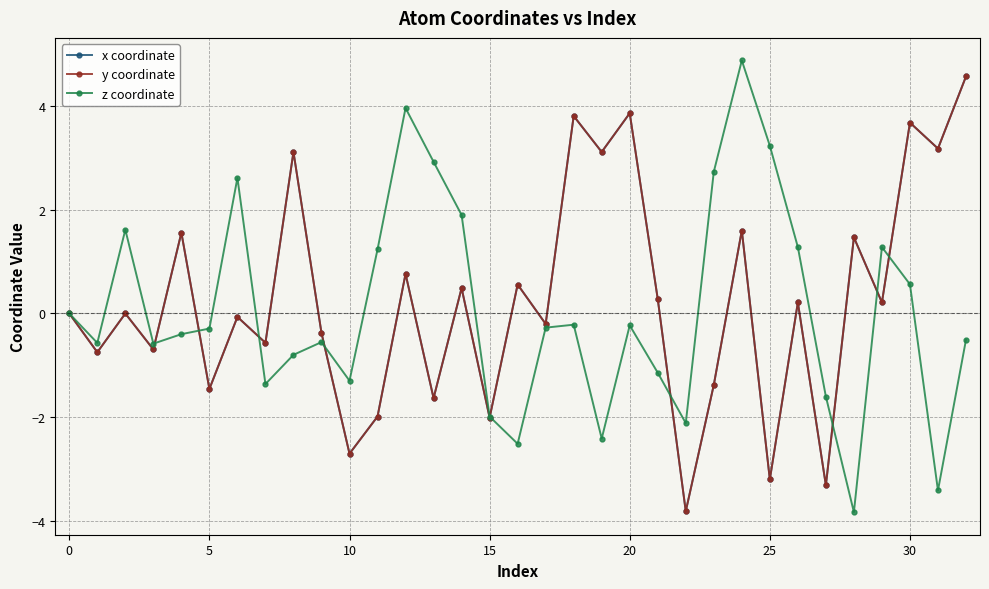

Does the chart display data point markers on the line(s)?

Yes